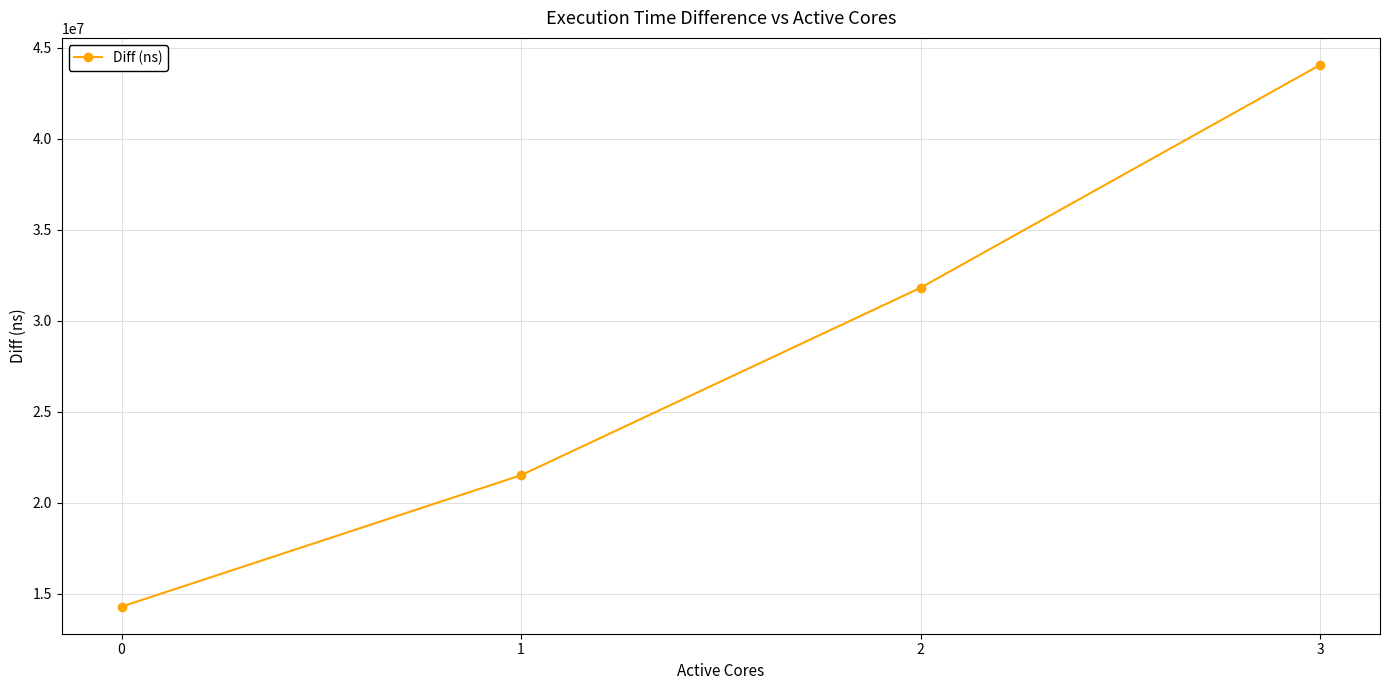

The value at 0 is 21153750. True or false?

False